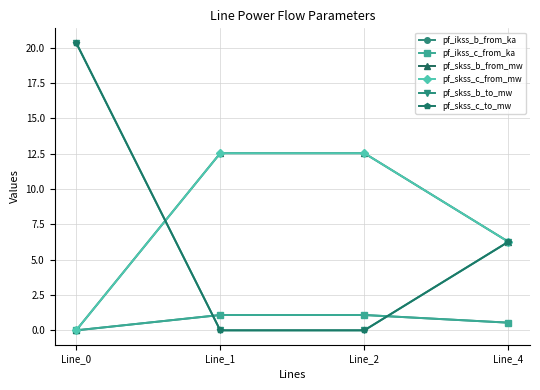

Does the chart have visible grid lines?

Yes